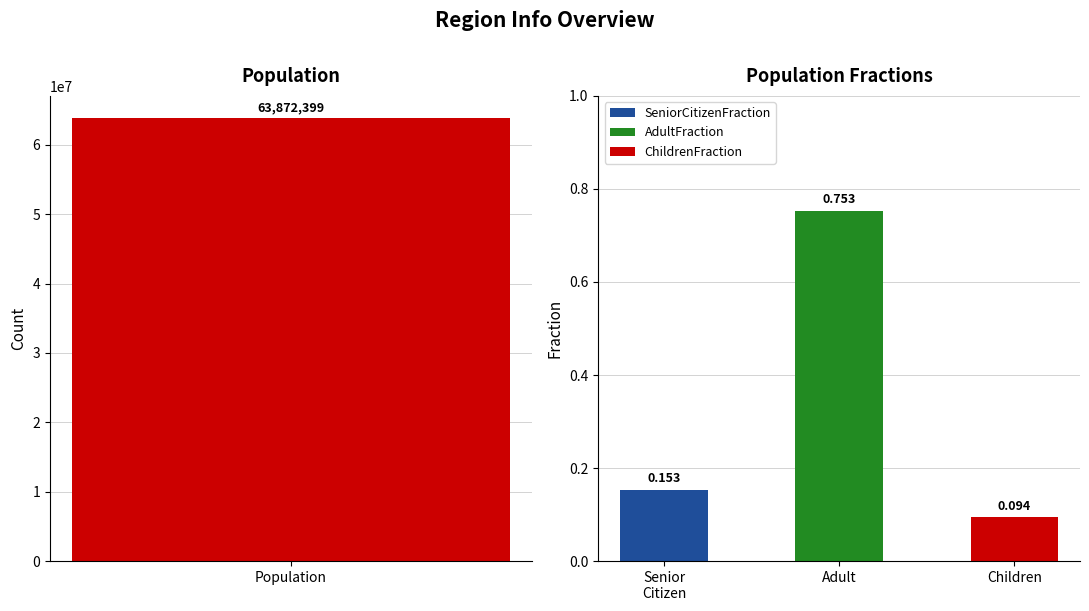

What is the greatest value displayed?

63872399.0